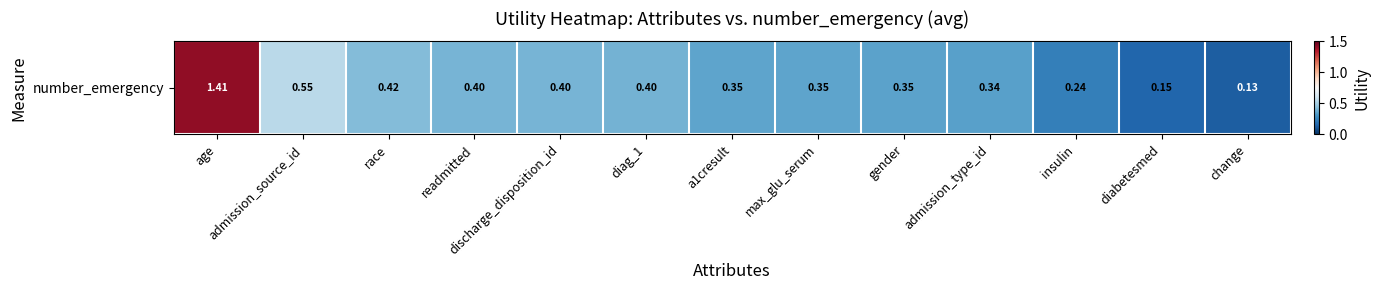

Reading right to left, transcribe all the data shown in this chart.

0.1	0.2	0.2	0.3	0.4	0.4	0.4	0.4	0.4	0.4	0.4	0.6	1.4